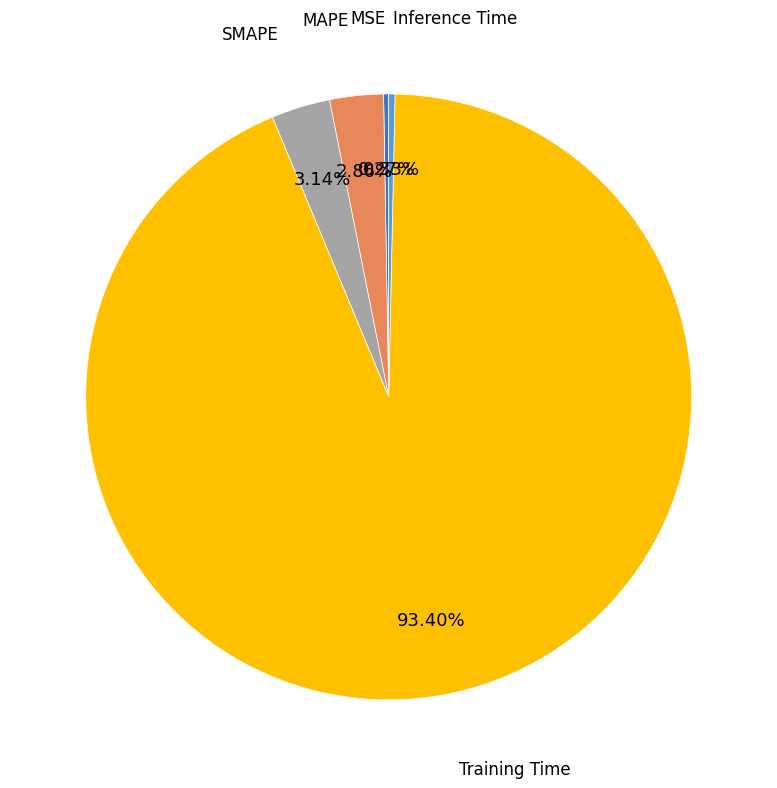

Is there a majority slice in this chart?

Yes